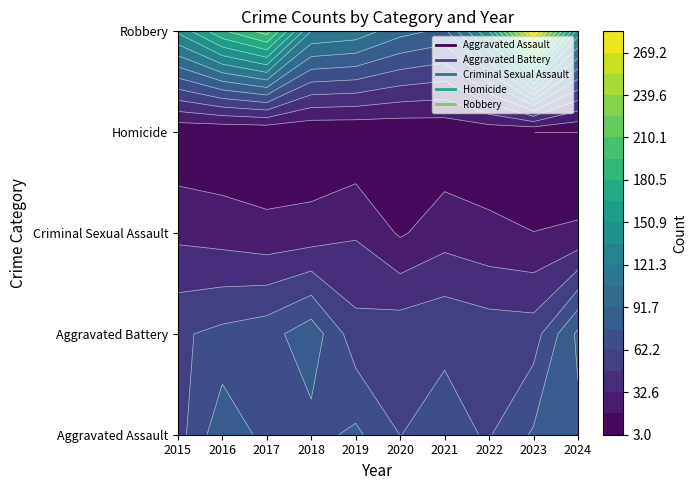

What is the approximate value of Aggravated Battery at 2020, to the nearest 5?

55